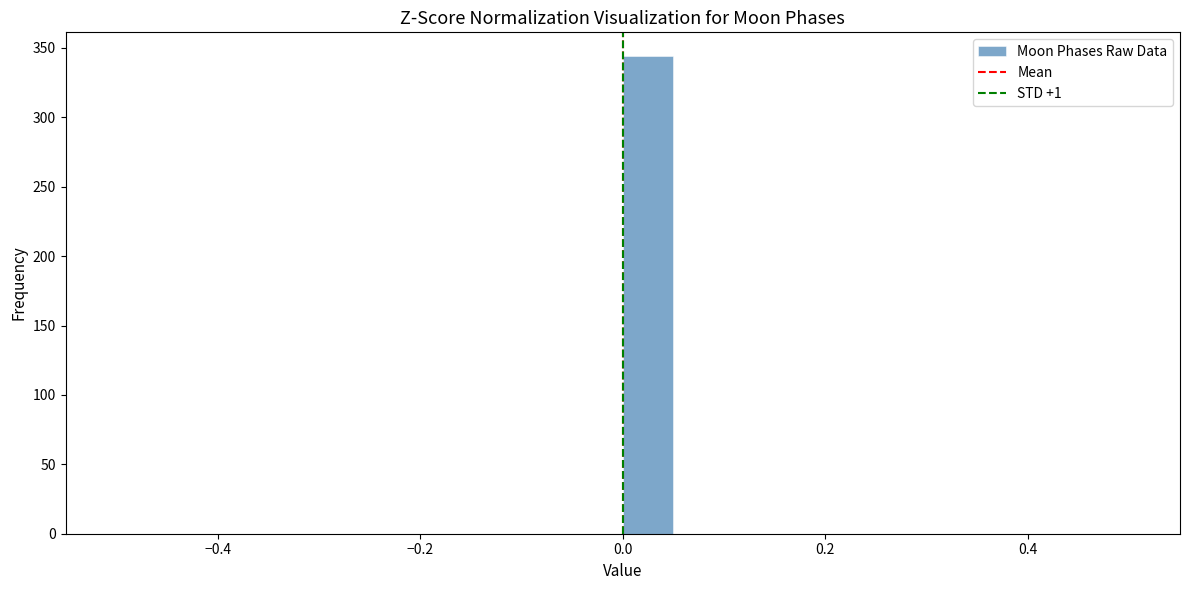

Around what value on the x-axis is the tallest bar? Give the approximate position of its centre, as read against the axis.

0.02